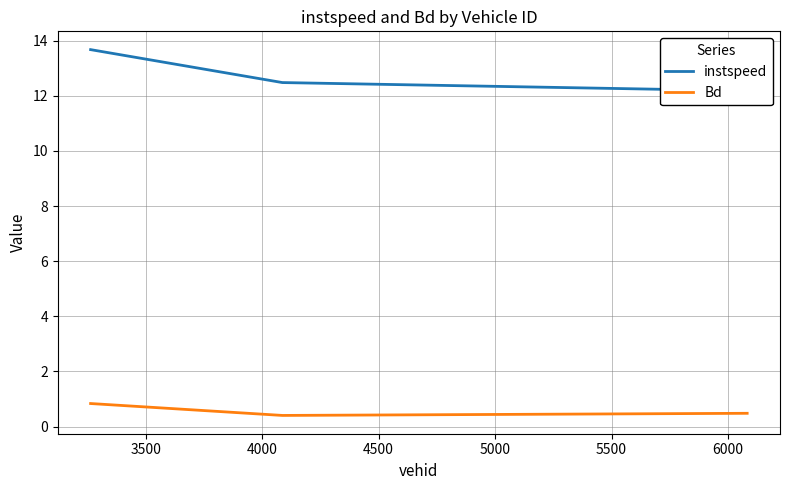

Is the value of Bd at 3500 greater than the value of instspeed at 3500?

No